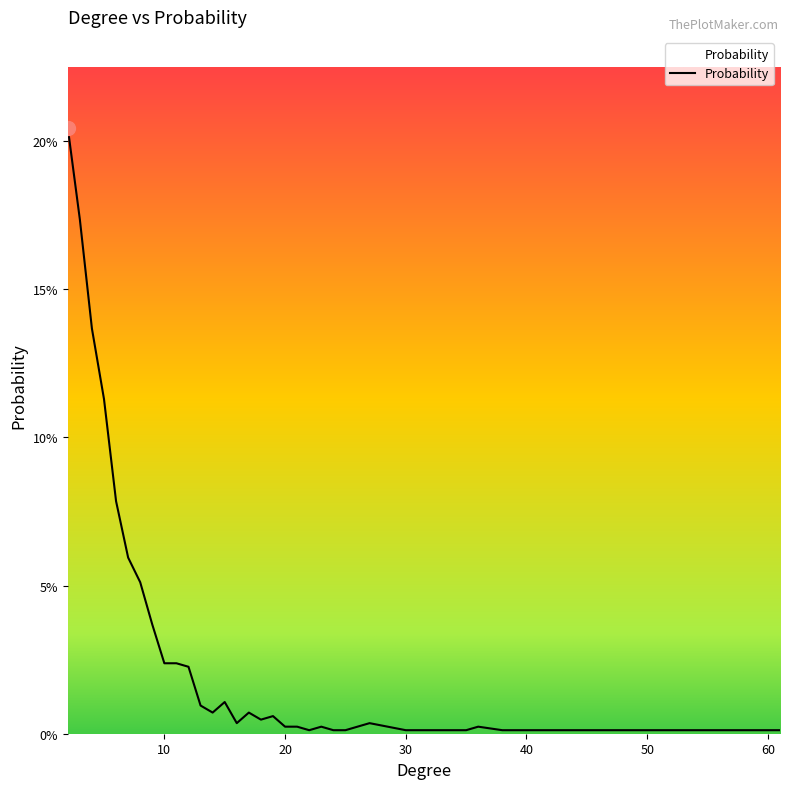

Is this an area chart (filled region under the line)?

Yes